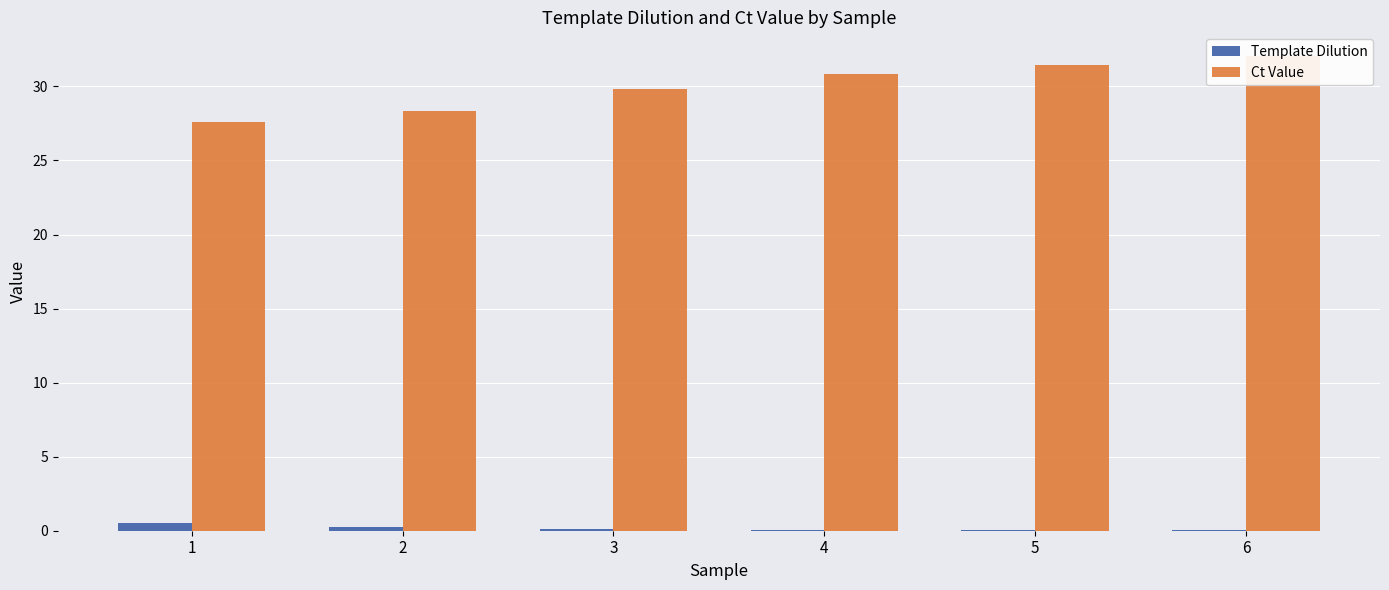

What is the difference between the maximum and minimum values in the Ct Value series?

4.5